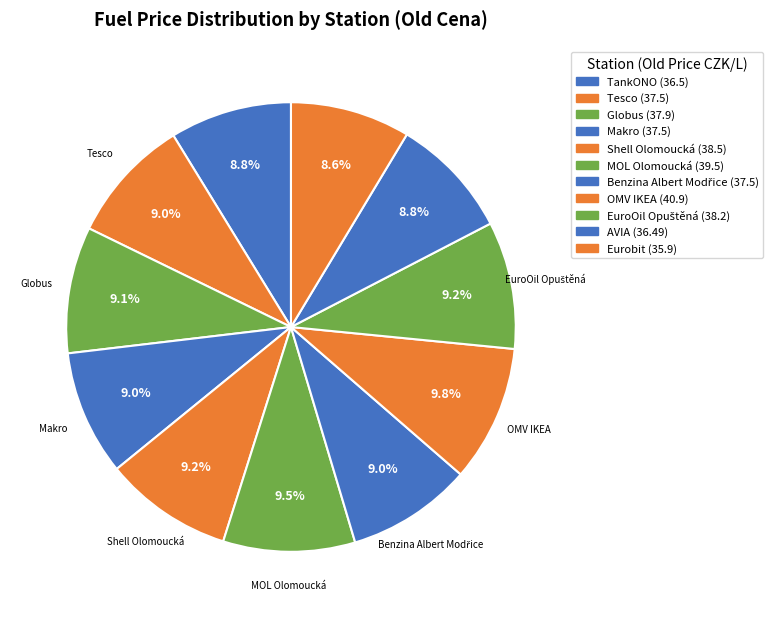

How many slices are in this pie chart?

11